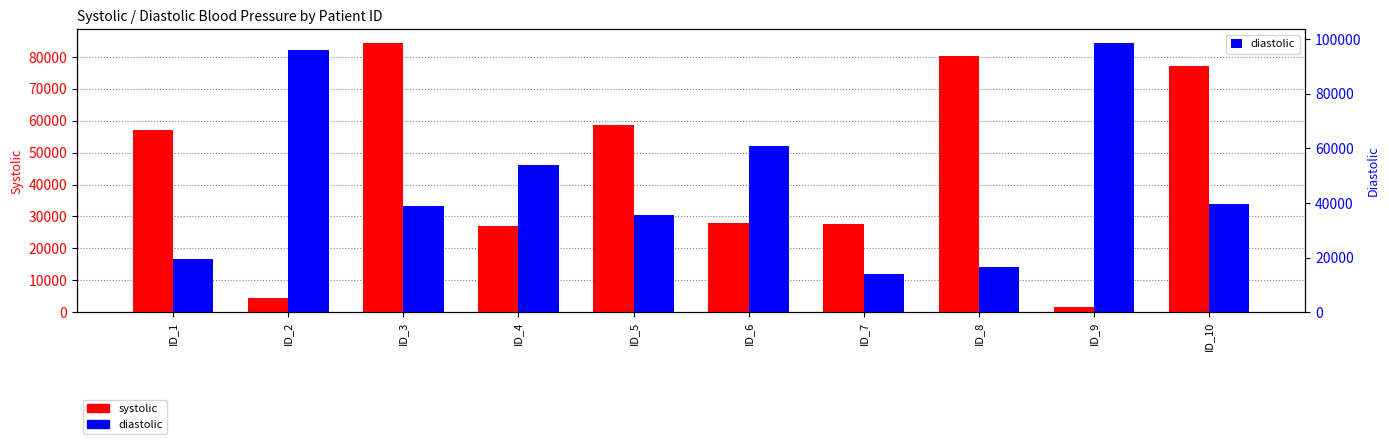

Count the number of data series in this chart.

2